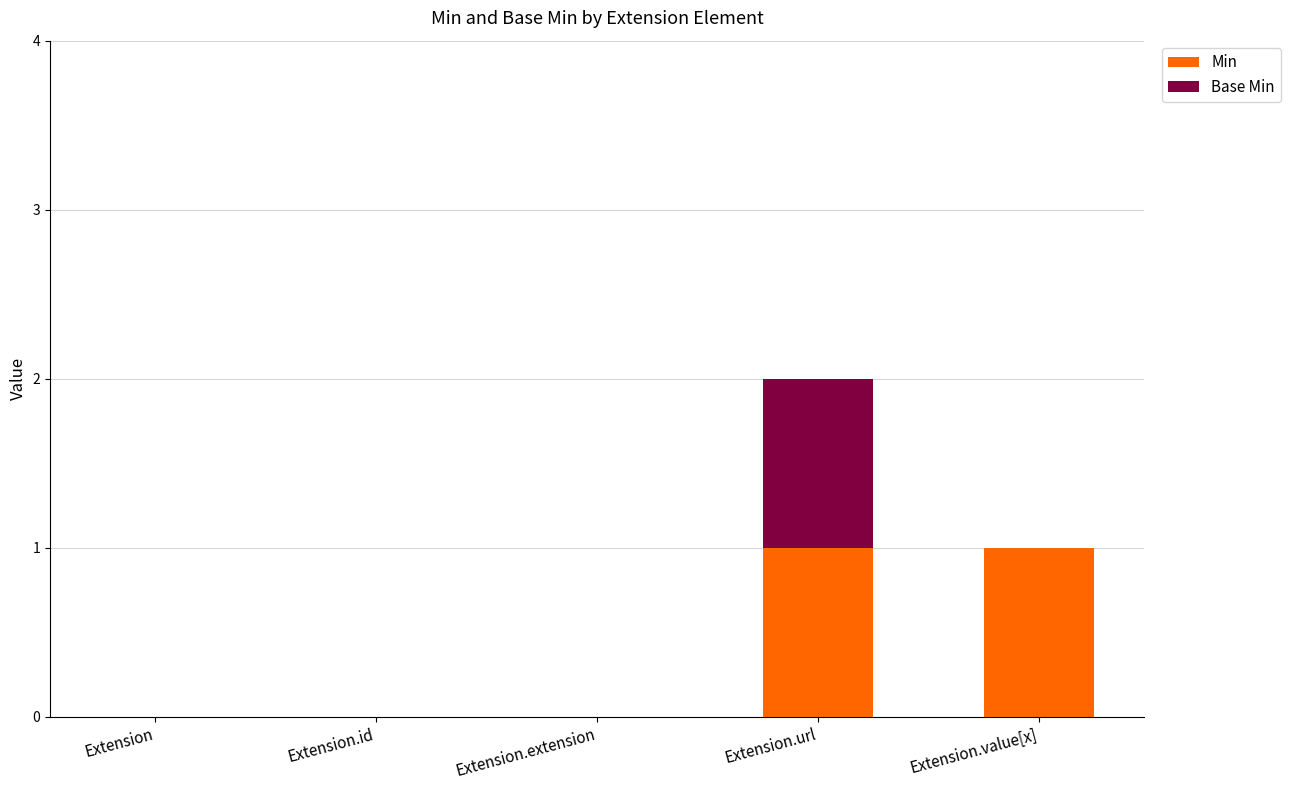

Reading left to right, transcribe the values for Min.

Extension=0	Extension.id=0	Extension.extension=0	Extension.url=1	Extension.value[x]=1